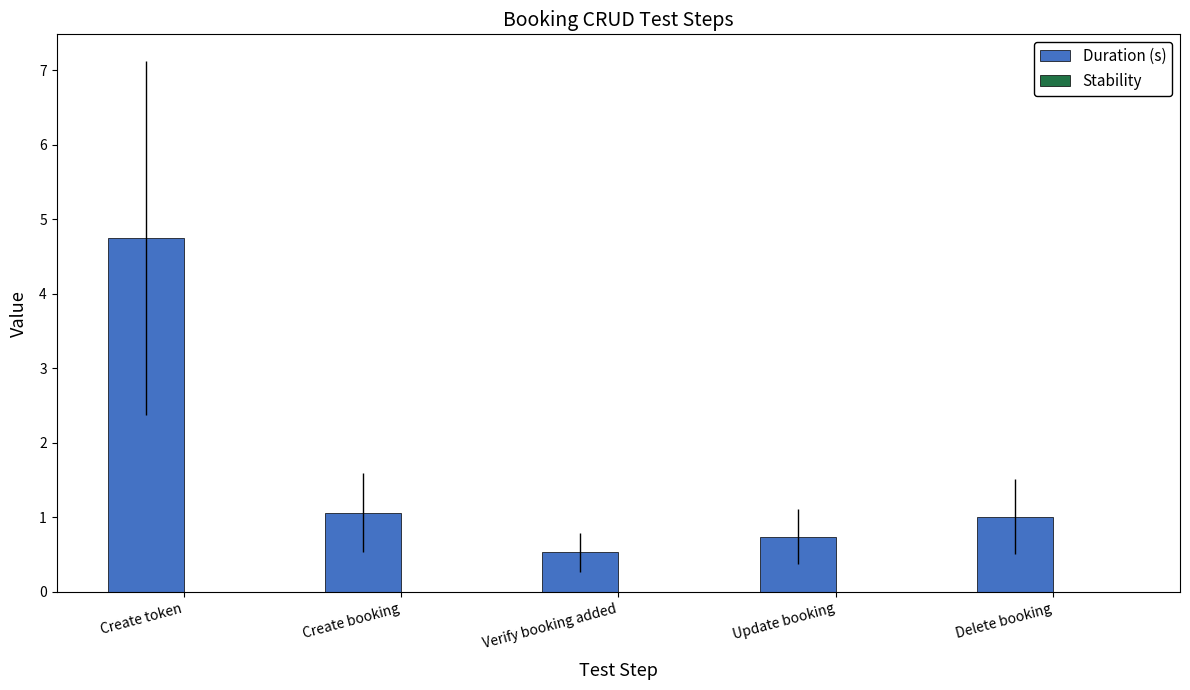

Reading right to left, list all the values displayed in this chart.

1.0	0.7	0.5	1.1	4.8